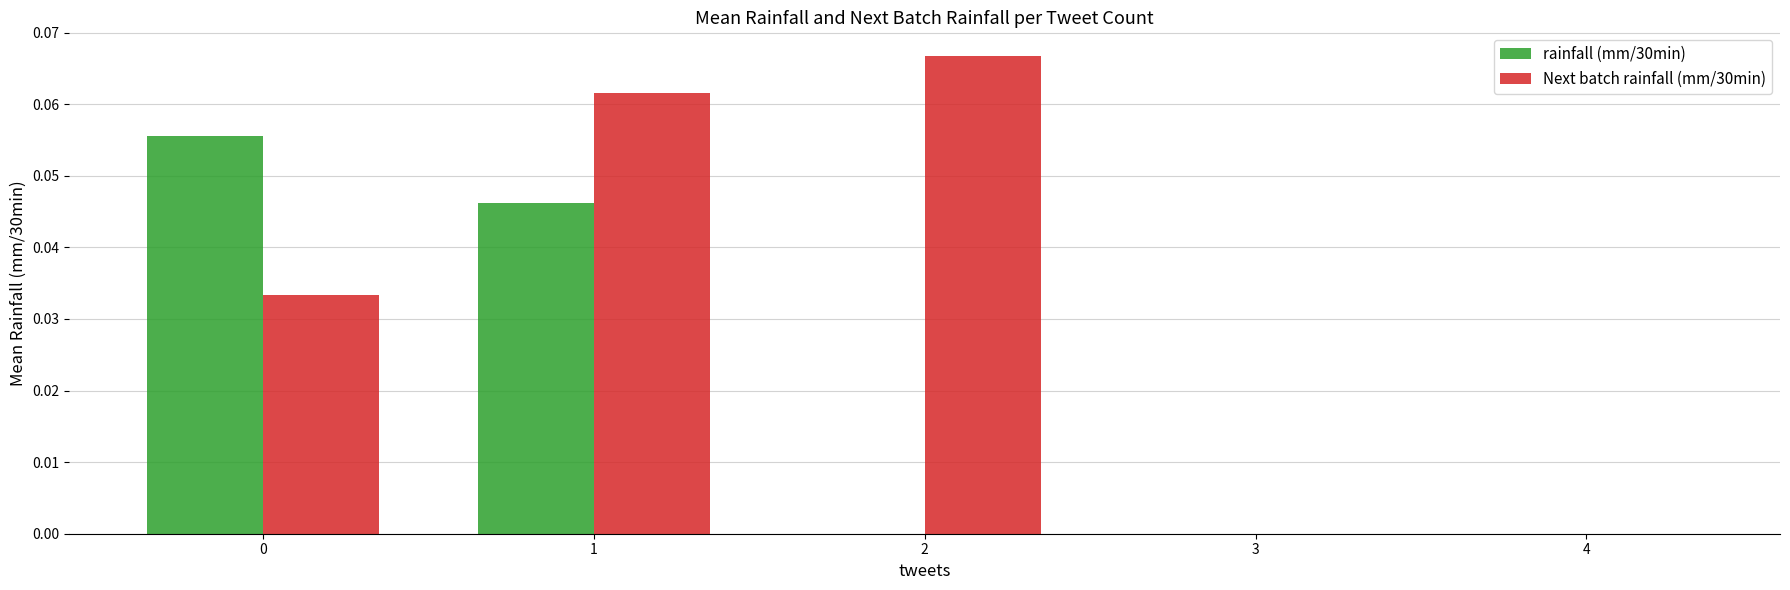

Which series has the largest total across all categories?

Next batch rainfall (mm/30min)